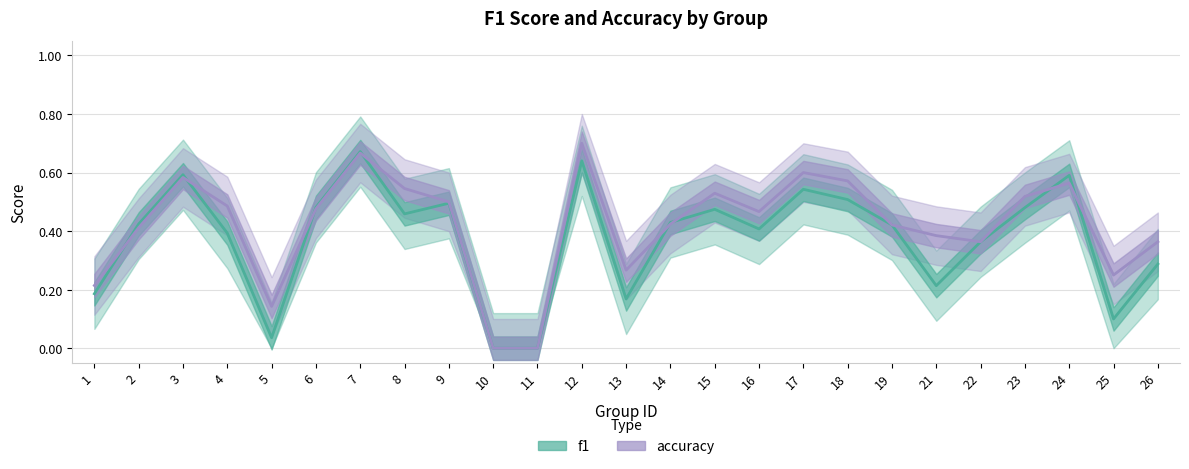

What is the sum of all accuracy values?

10.5